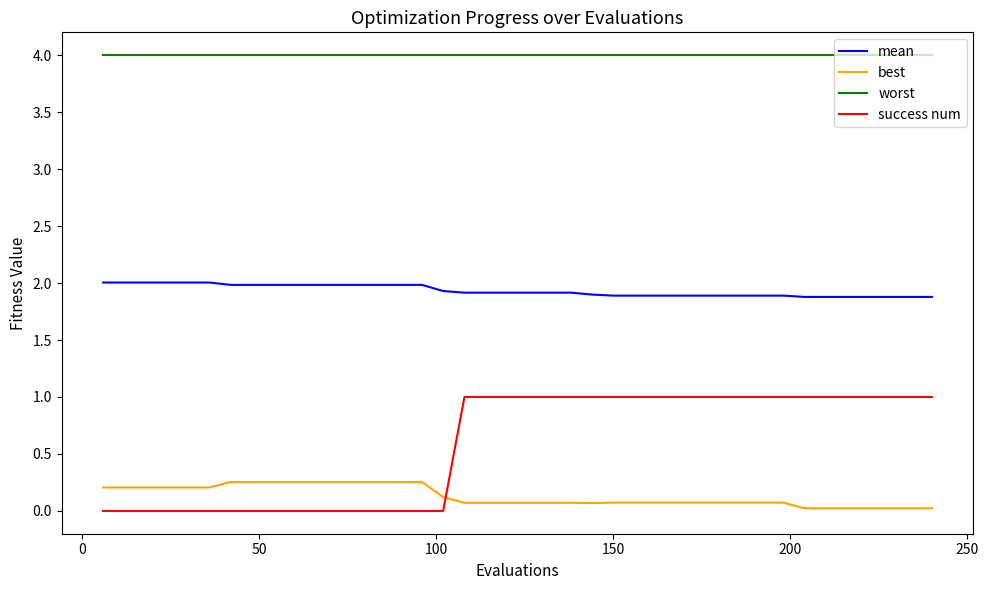

List the series in order of their peak value, highest first.

worst, mean, success num, best